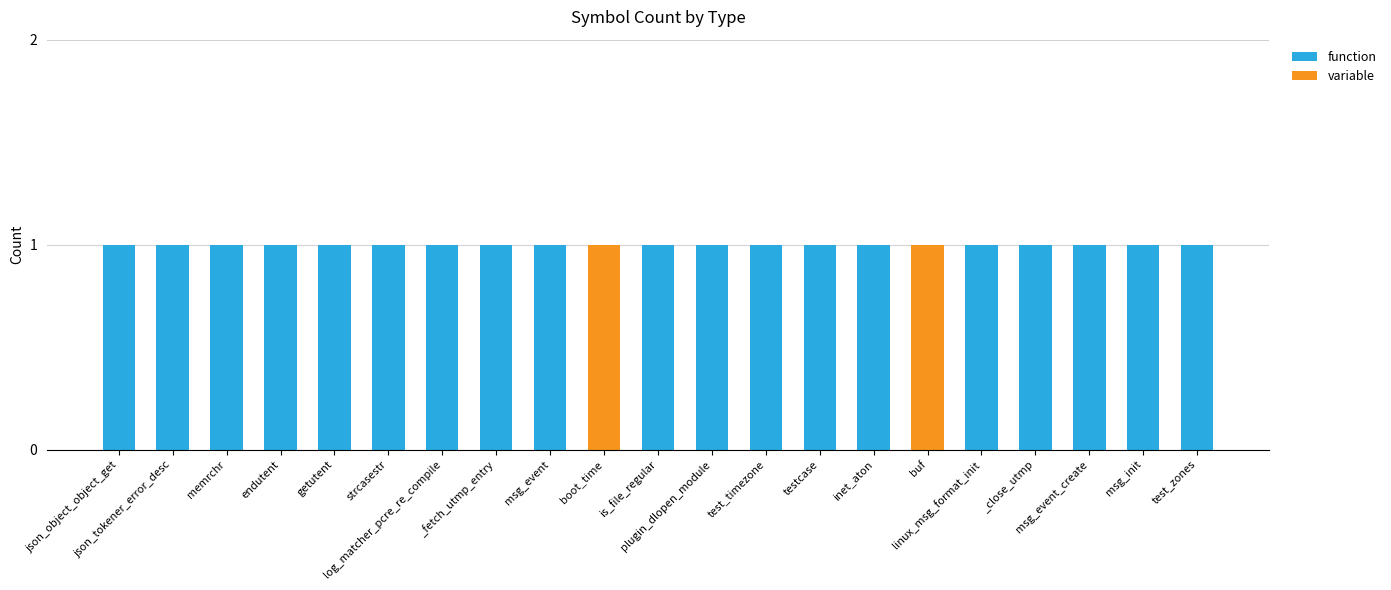

What is the sum of all function values?

19